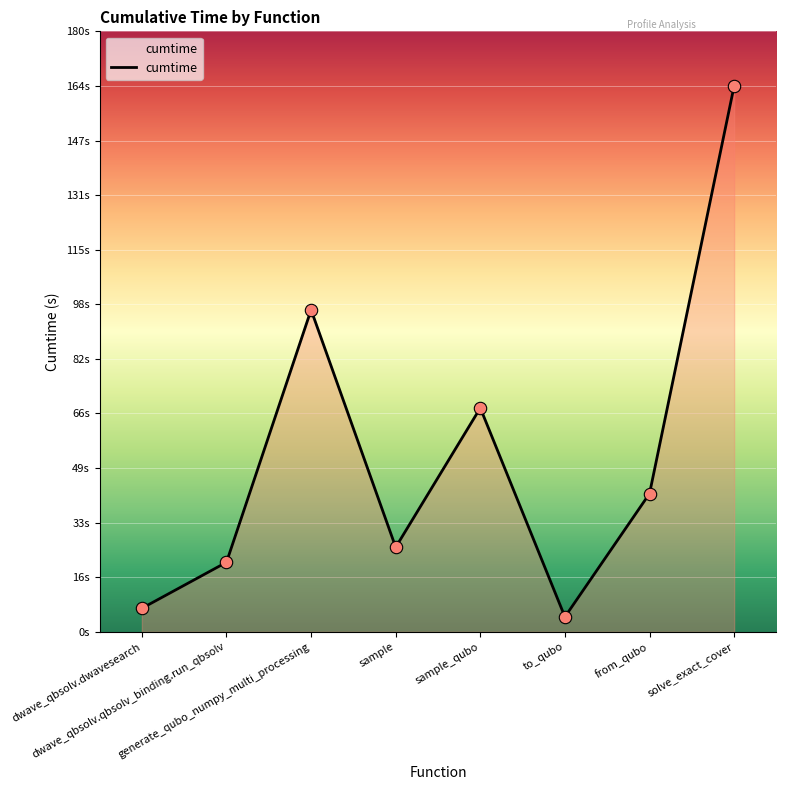

Is this an area chart (filled region under the line)?

Yes